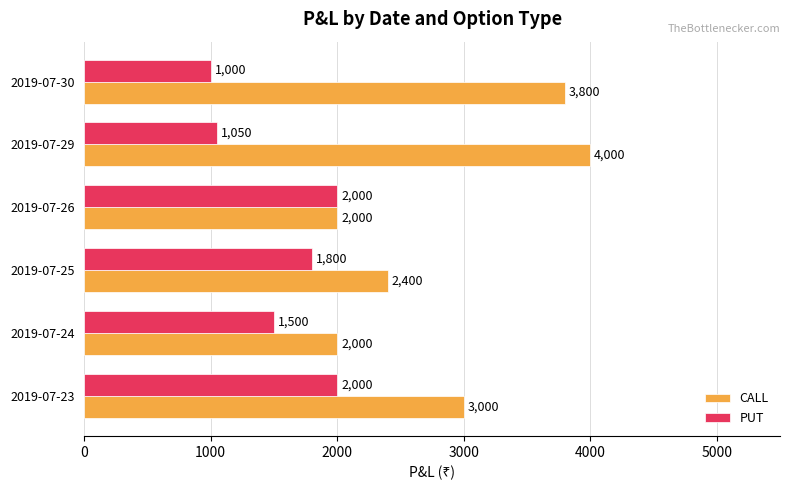

At which category is the sum across all series the highest?

2019-07-29